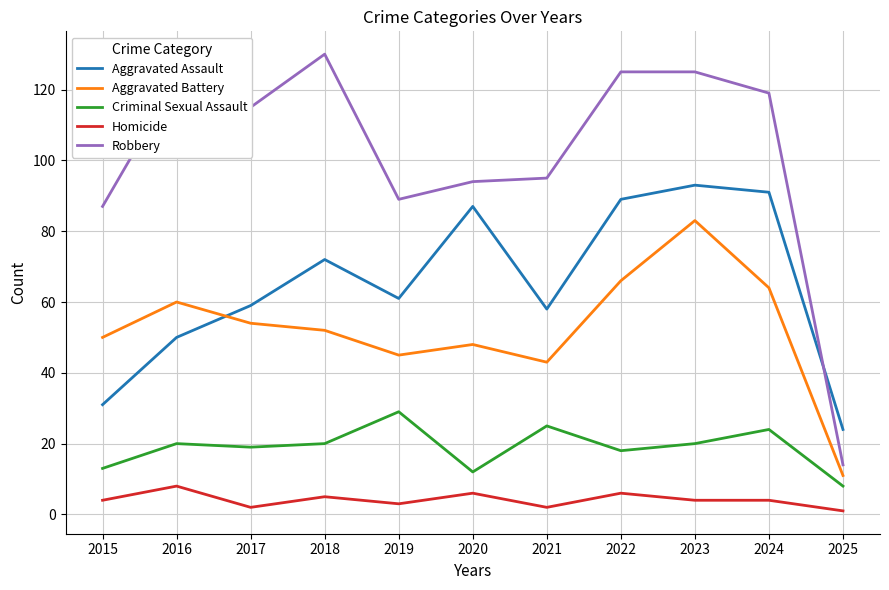

Read the Homicide value at 2020.

6